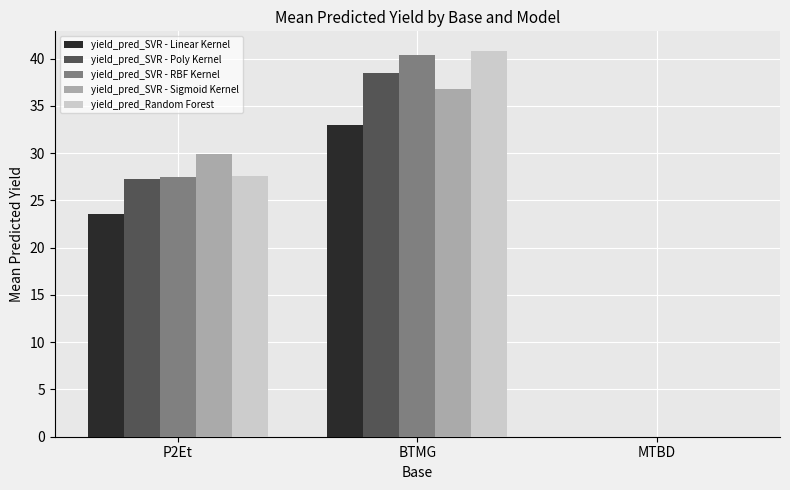

Which series changed the most between P2Et and BTMG?

yield_pred_Random Forest